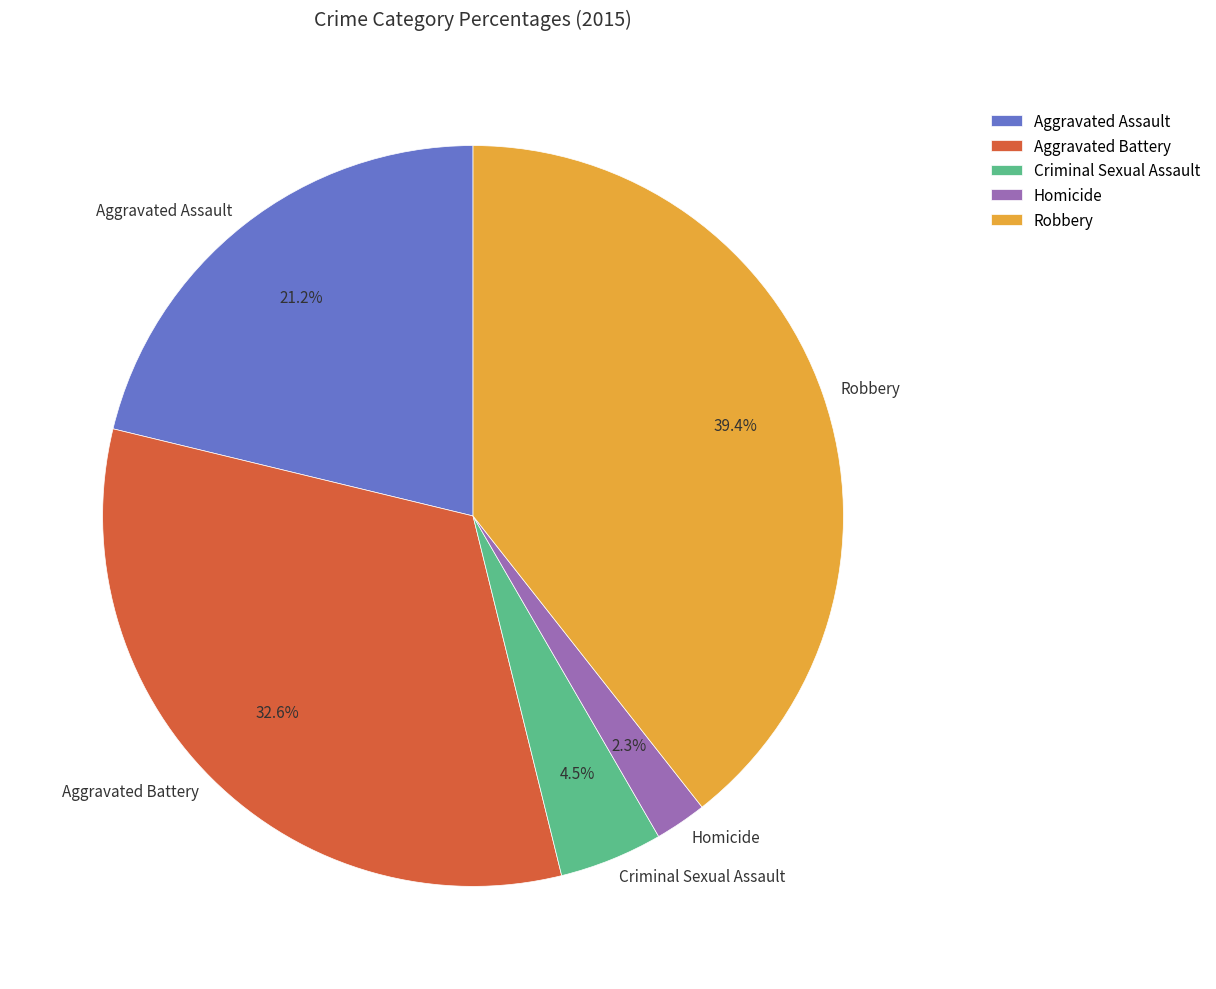

Does Robbery represent more than half of the total?

No